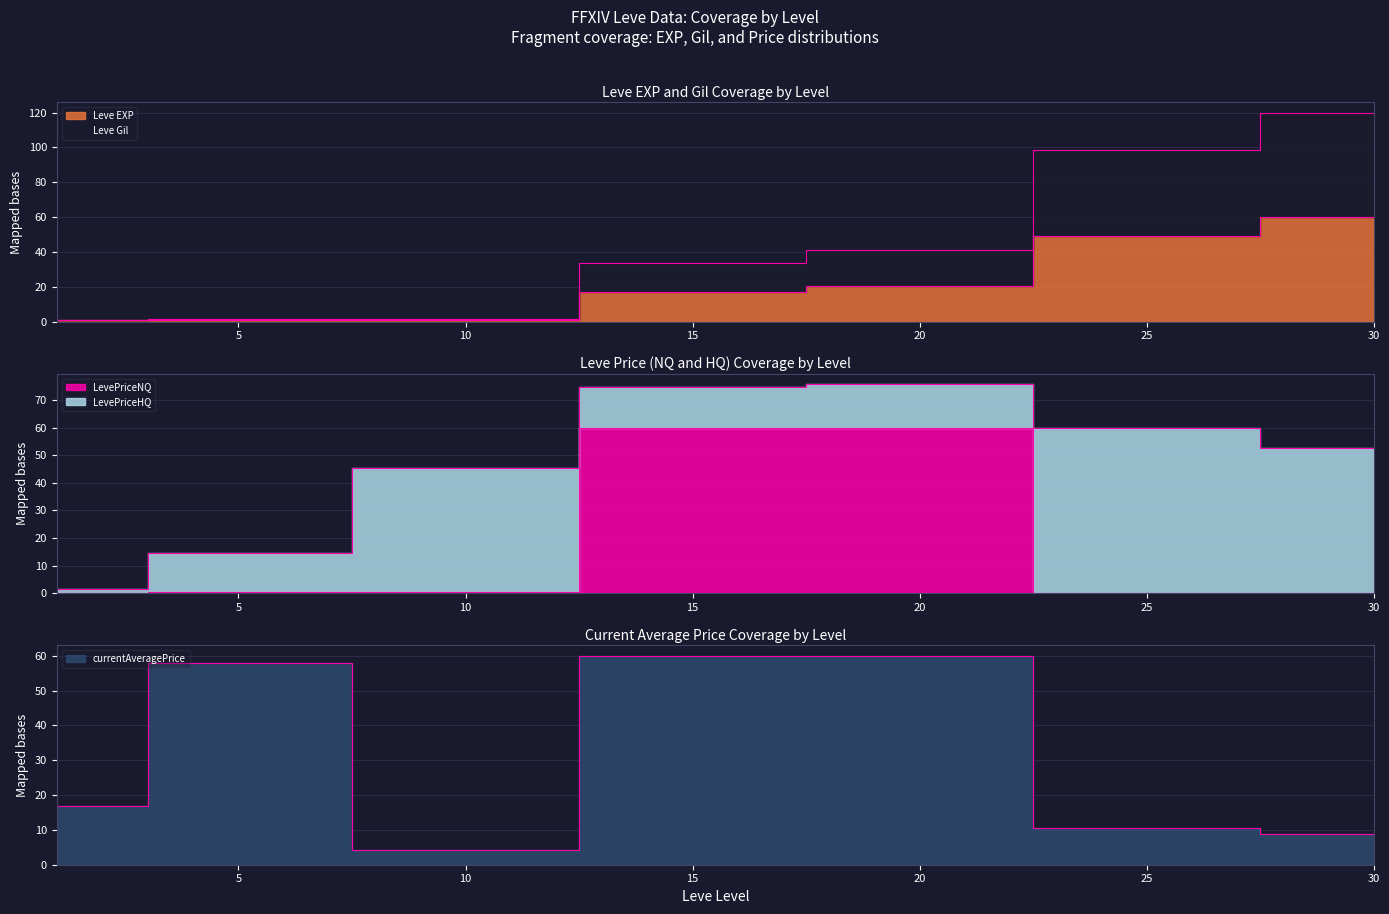

At which category does the chart reach its minimum across all series?

25